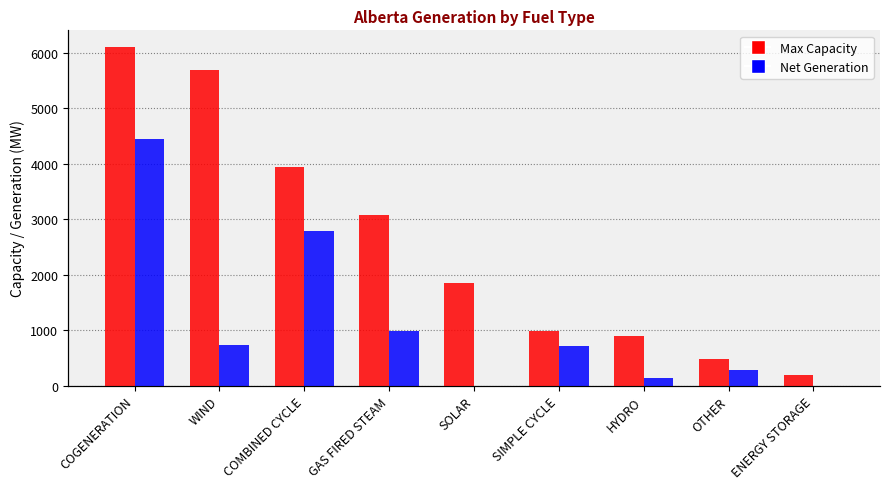

What is the highest value of the Max Capacity series?

6097